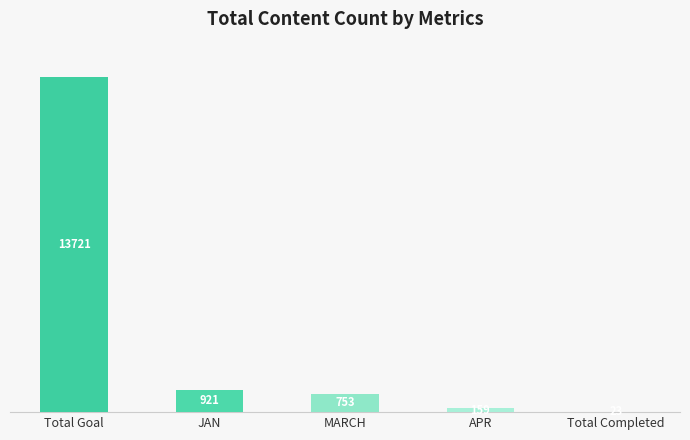

What is the sum of all values?

15577